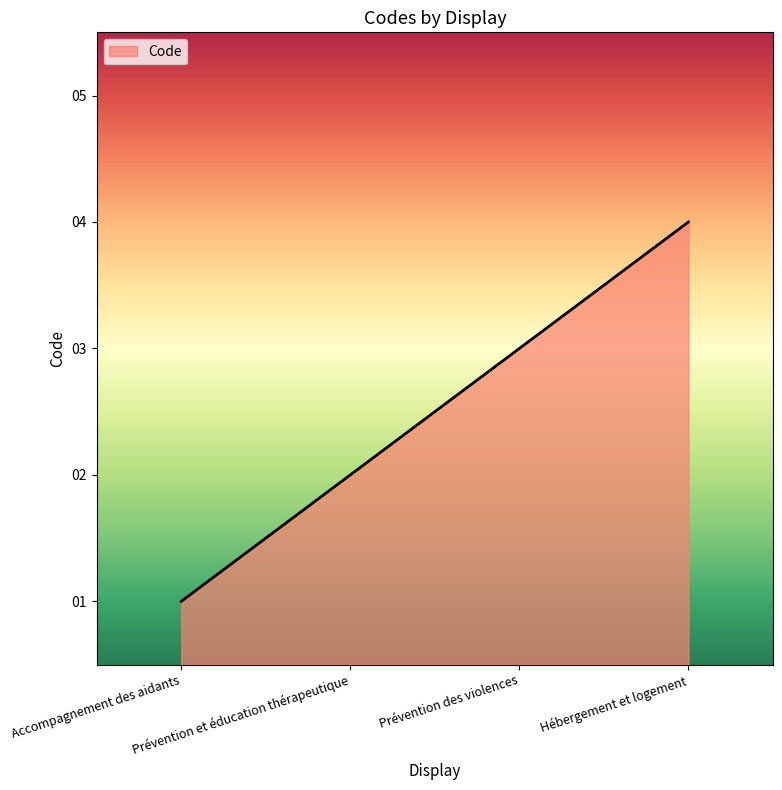

Reading left to right, extract all data points from this chart.

1	2	3	4